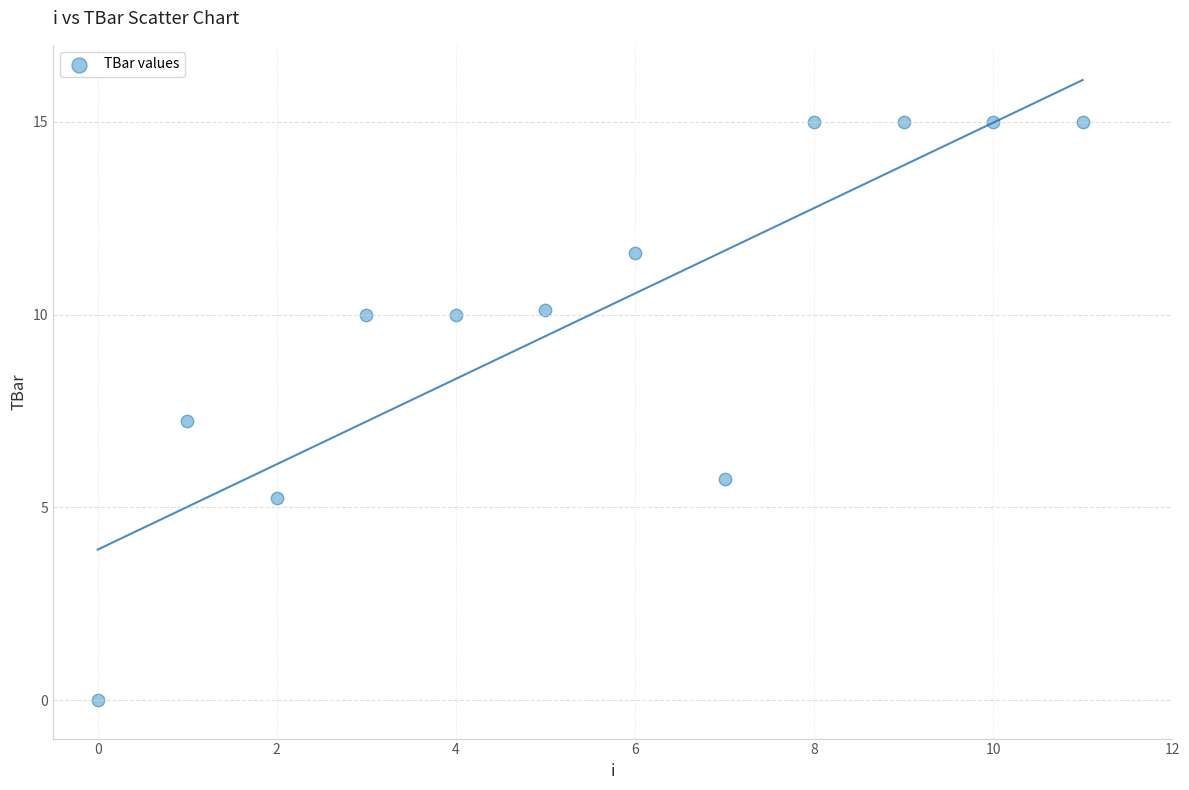

What is the range of Y values (max minus min)?

15.0